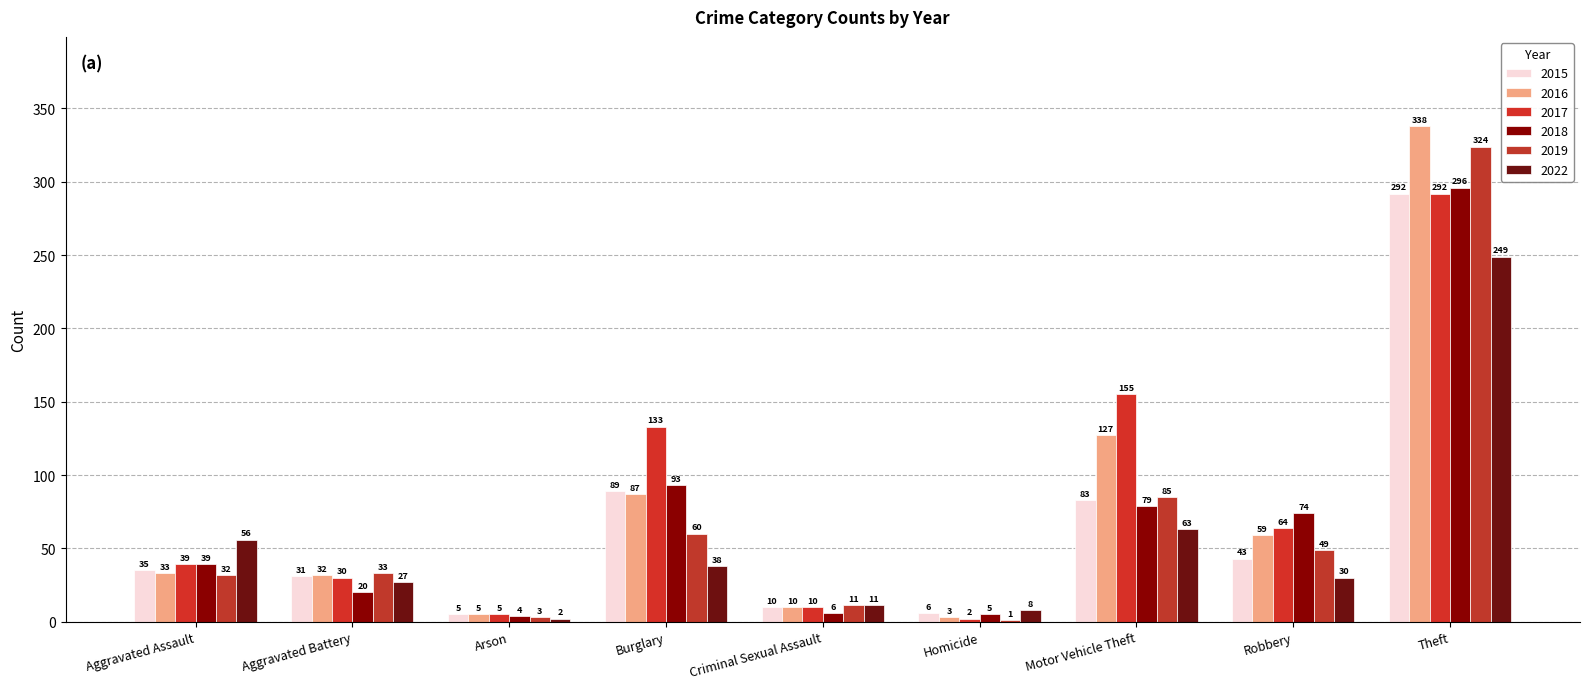

What is the difference between the 2016 values at Arson and Burglary?

82